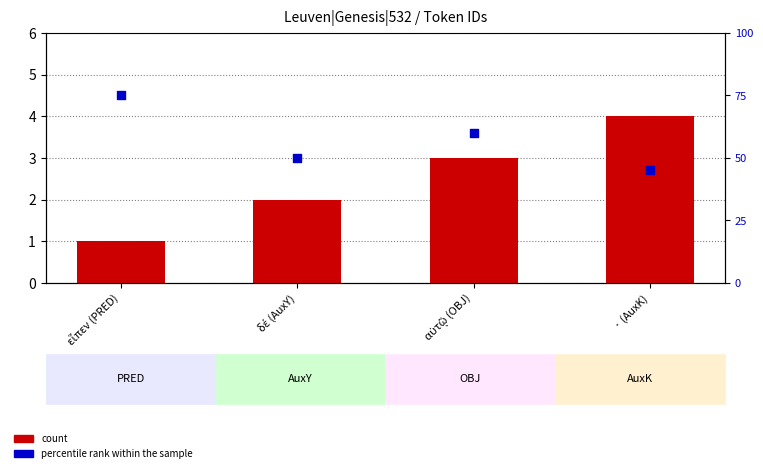

Is the value of count at δέ (AuxY) greater than the value of percentile rank within the sample at · (AuxK)?

No